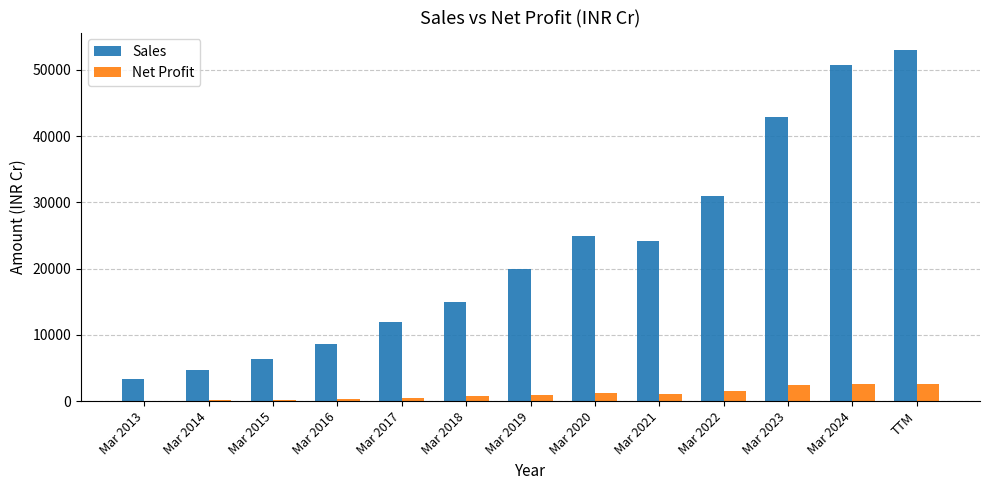

Is it true that Sales equals 41575 at Mar 2020?

False